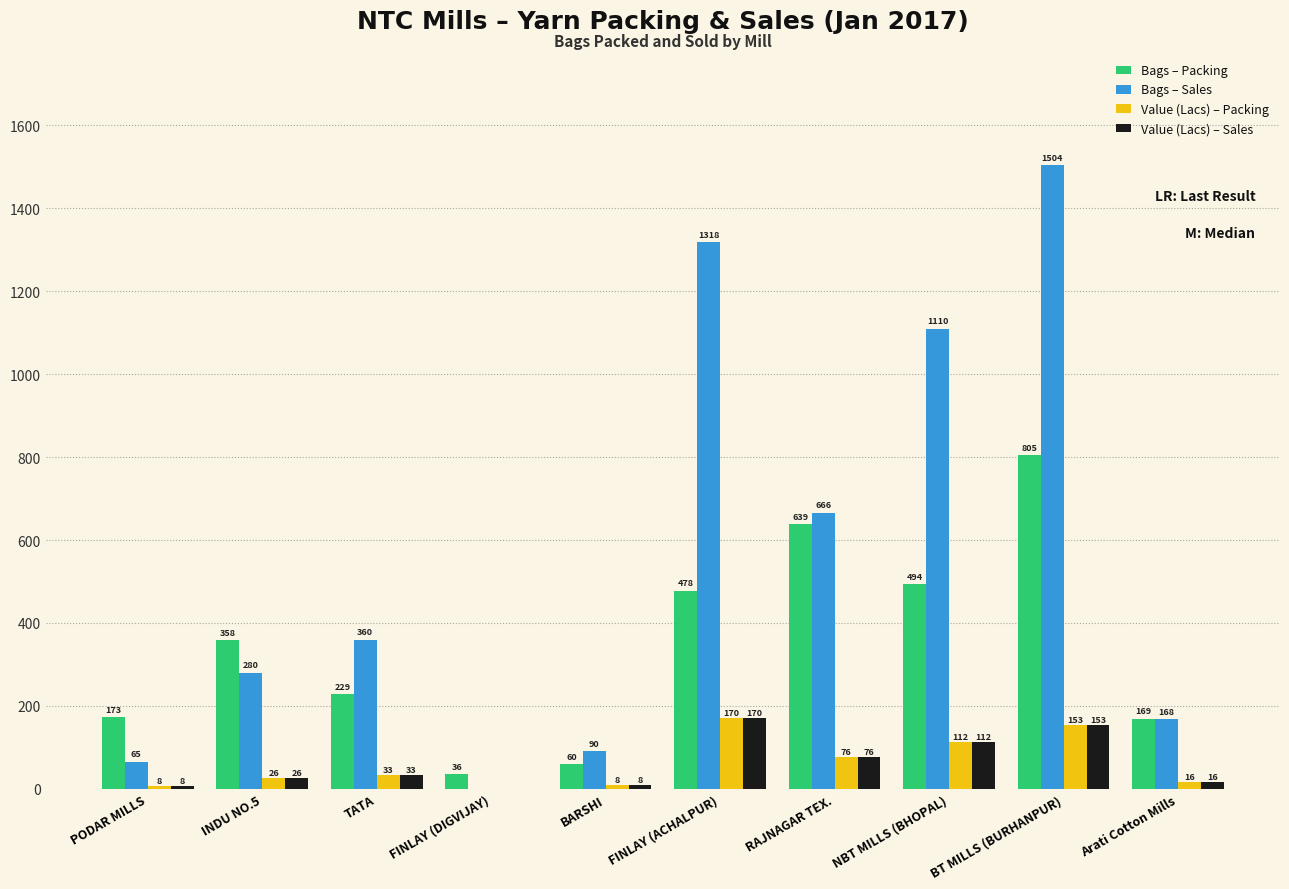

What is the sum of the Bags – Packing values at FINLAY (ACHALPUR) and TATA?

707.0